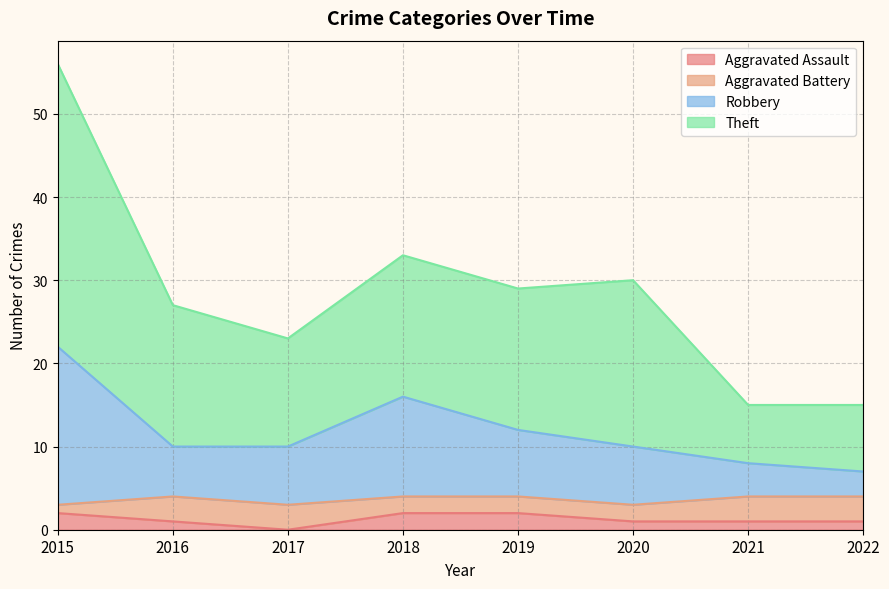

Is it true that Aggravated Assault equals 1 at 2016?

True